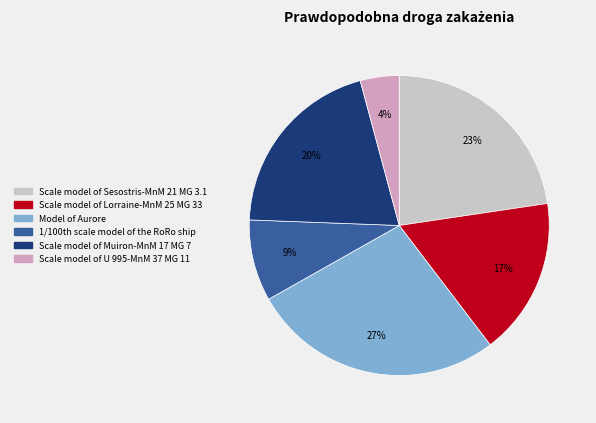

Count the number of slices in the pie.

6